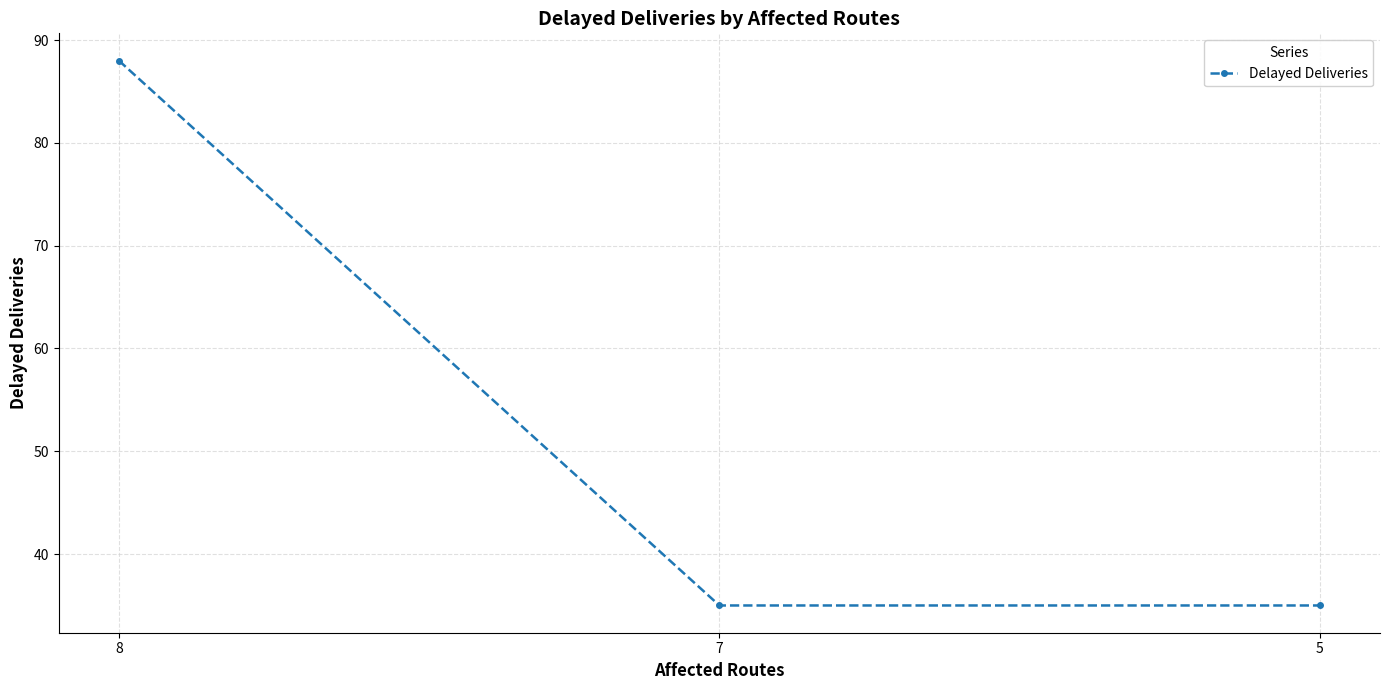

What is the sum of the values at 5 and 7?

70